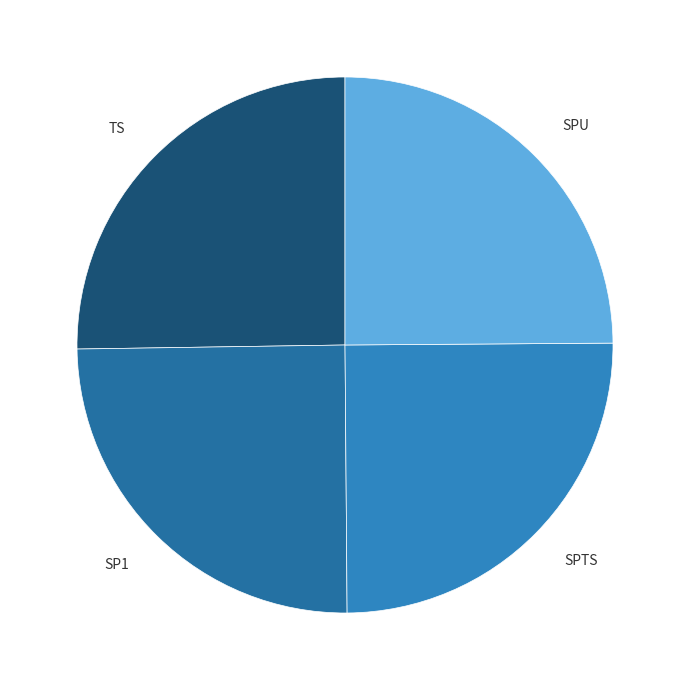

How many slices are in this pie chart?

4